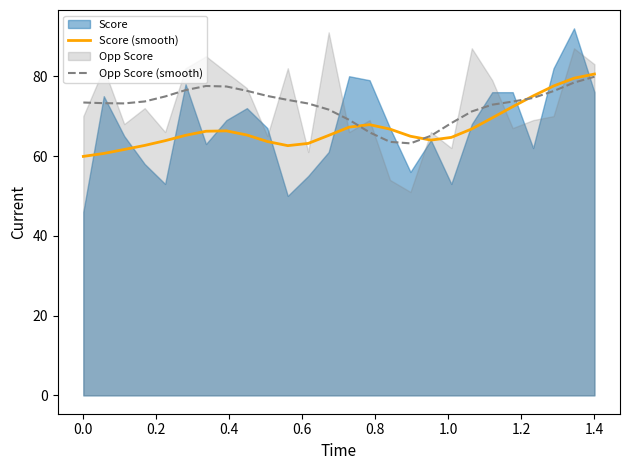

What is the lowest value of the Score (smooth) series?

59.9